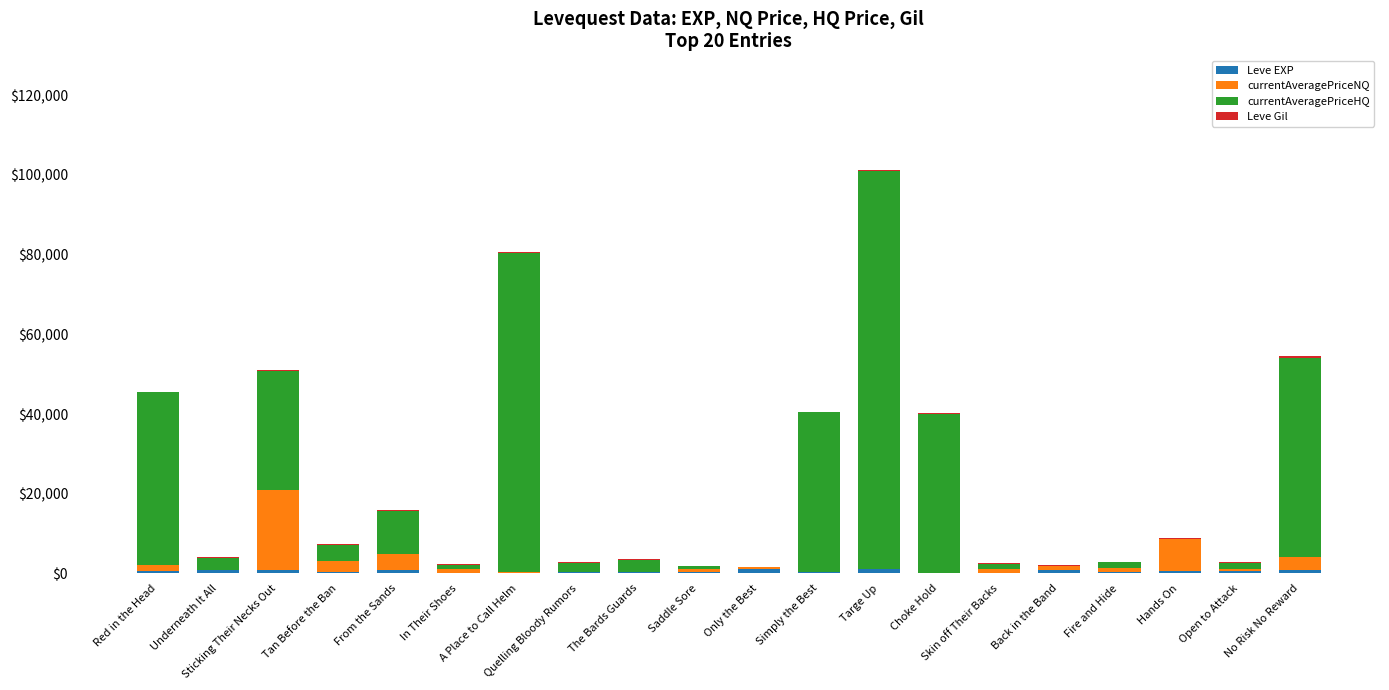

Count the number of categories in the chart.

20